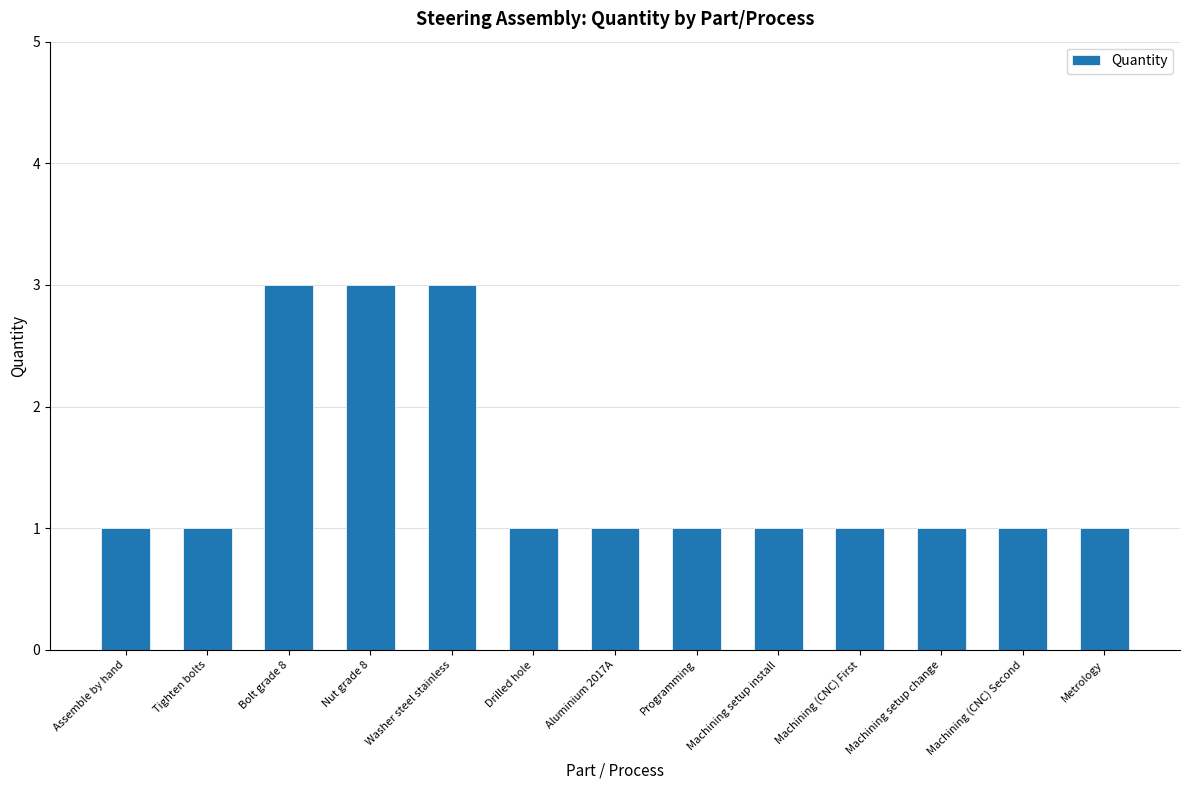

What is the label of the 3rd bar from the left?

Bolt grade 8